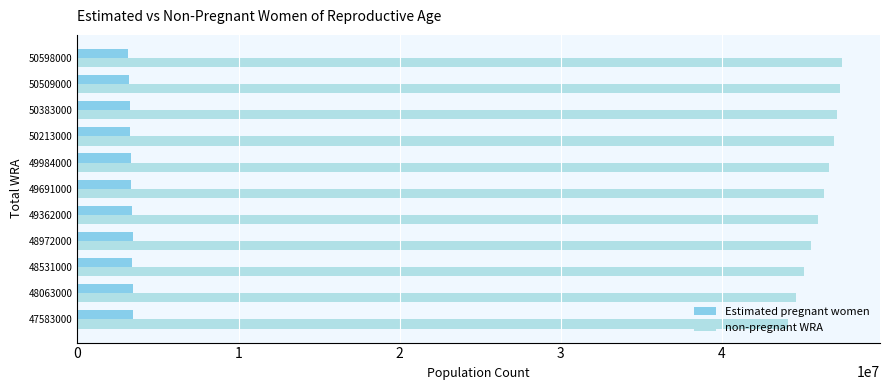

What is the total value across all series at 50213000?

50213000.0